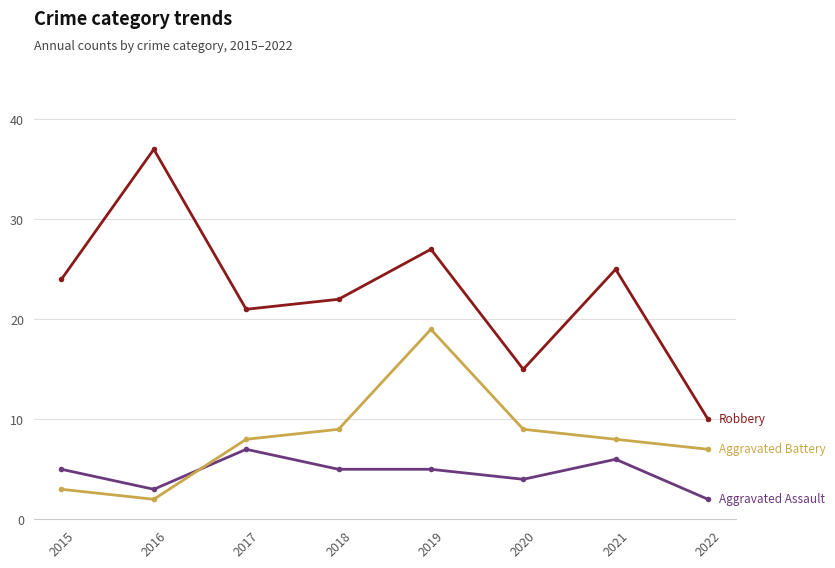

What is the total value across all series at 2018?

36